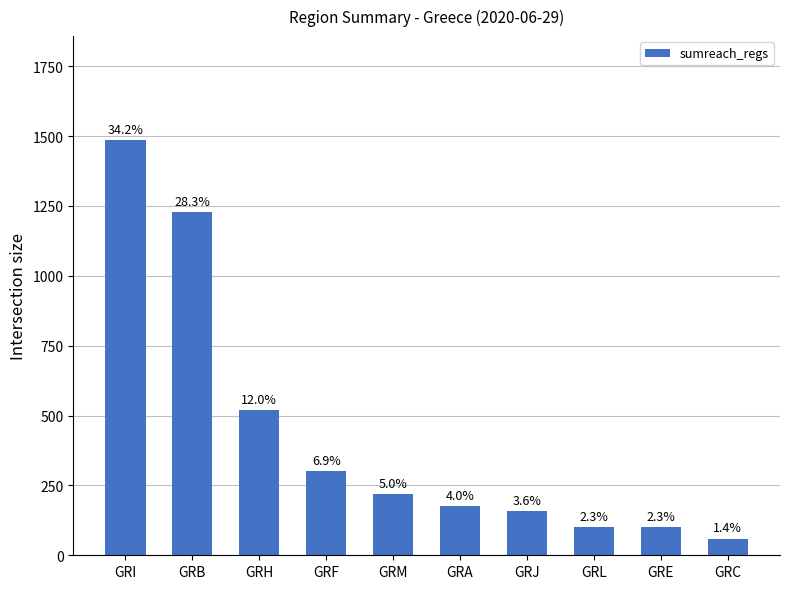

Where is the data nearest to the value 773?

GRH